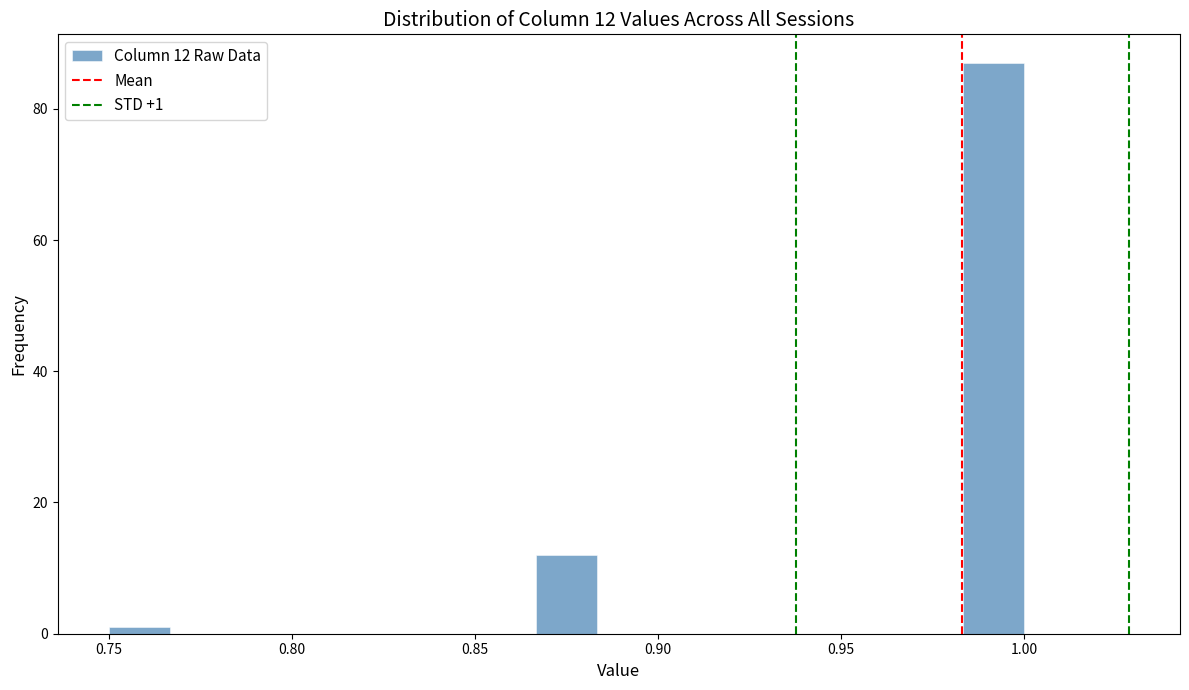

Read against the x-axis, roughly where is the centre of the tallest bar?

0.990